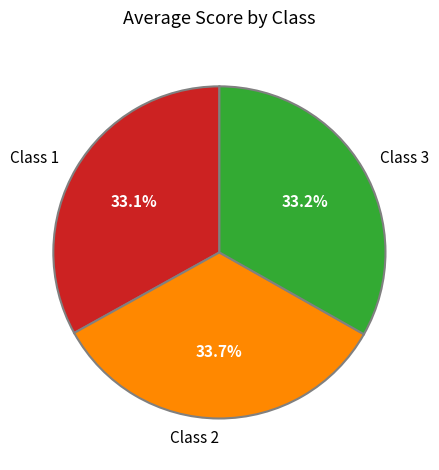

What percentage do Class 1 and Class 2 together represent?

66.8%